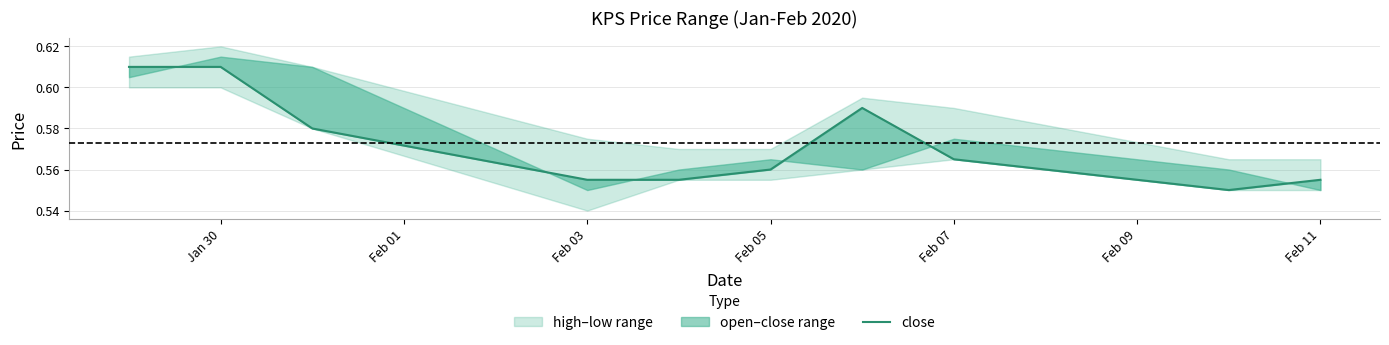

What is the average value?

0.6